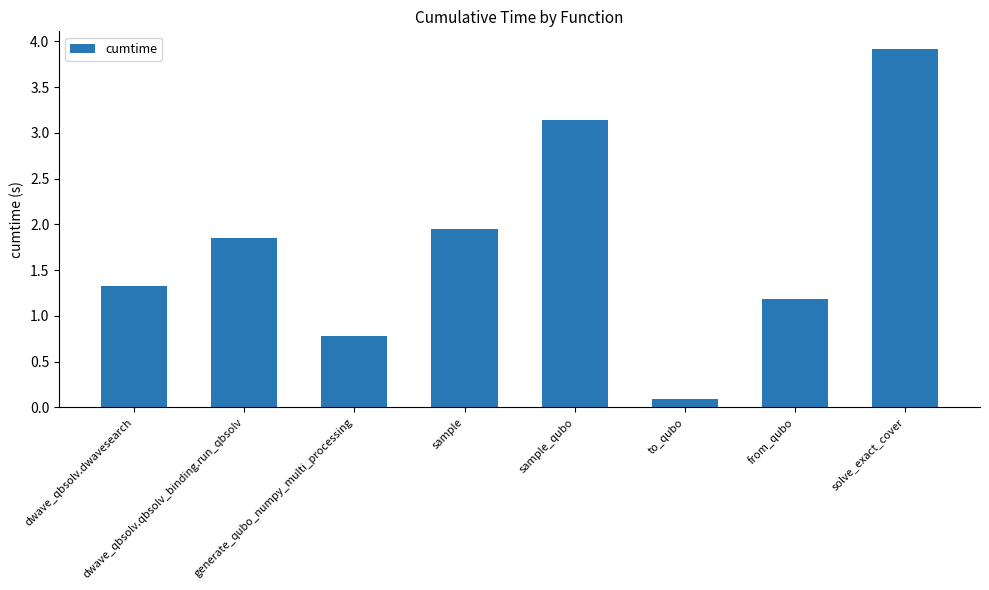

What is the maximum value shown in the chart?

3.9